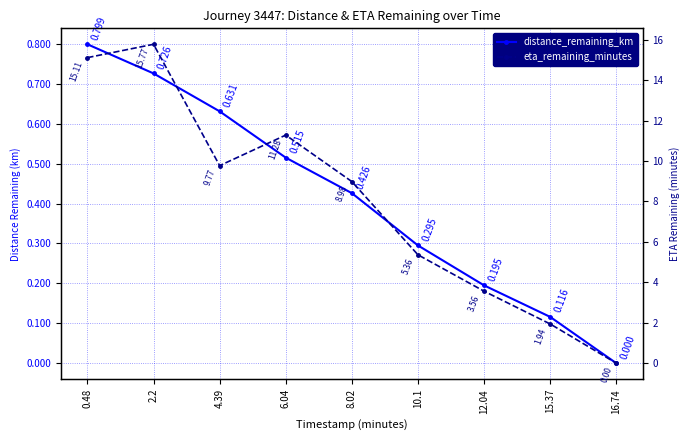

What is the difference between the maximum and minimum values in the distance_remaining_km series?

0.8